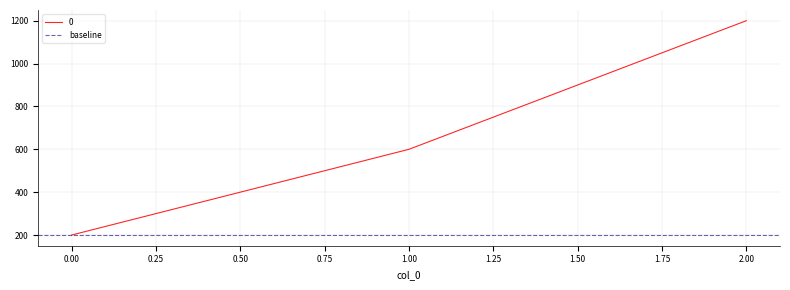

How many lines are shown in the chart?

1